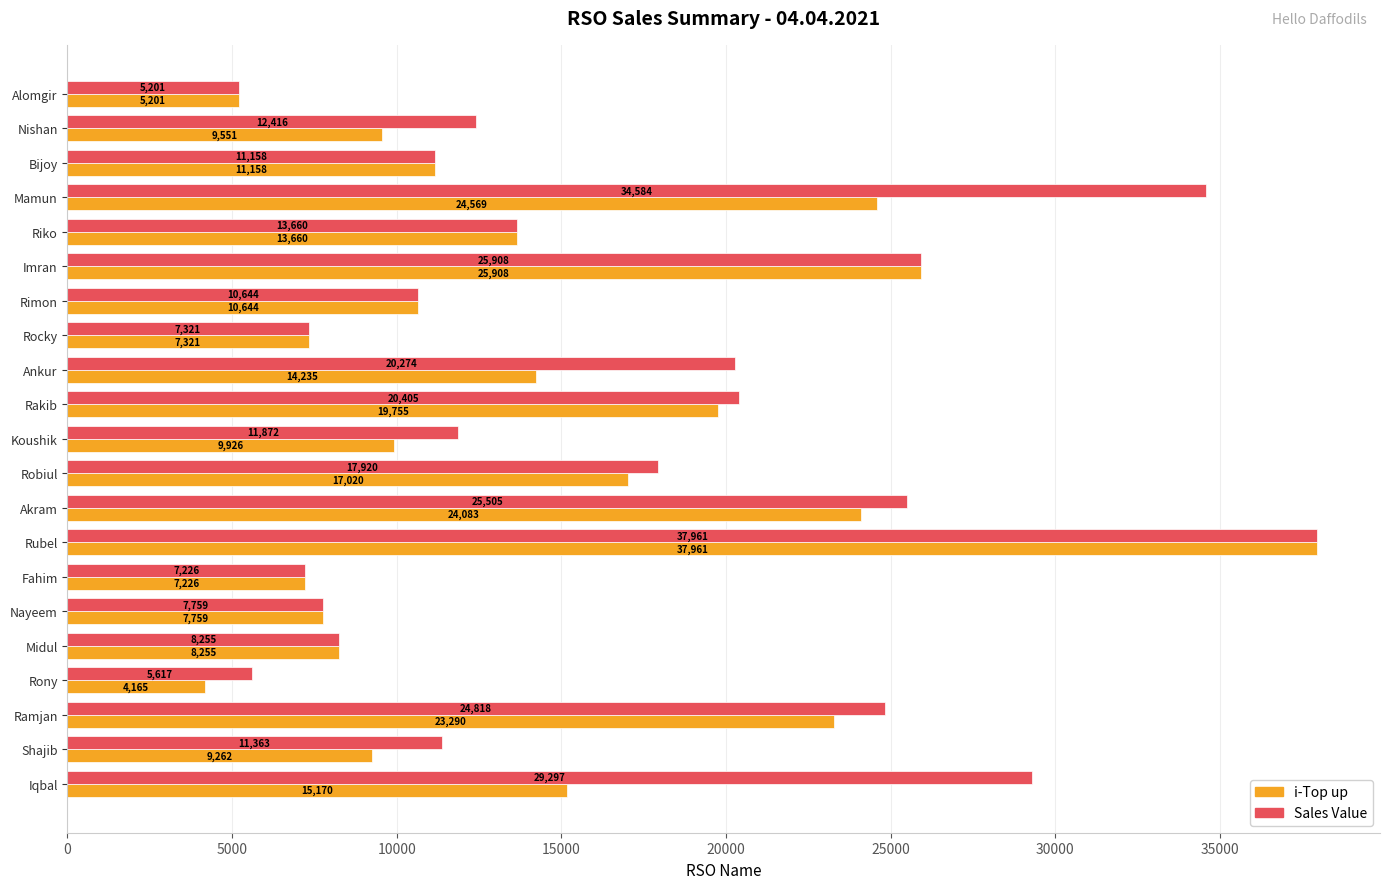

True or false: Sales Value has a value of 7074 at Mamun.

False